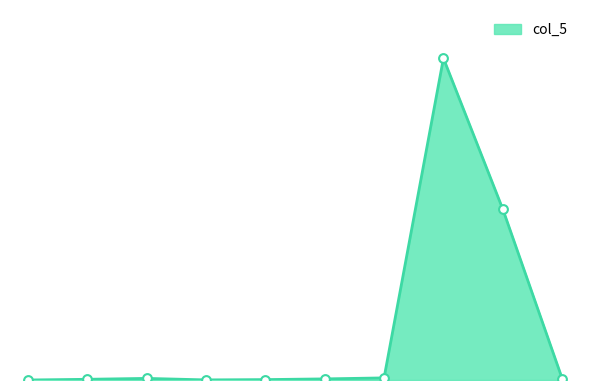

Does the chart have visible grid lines?

No